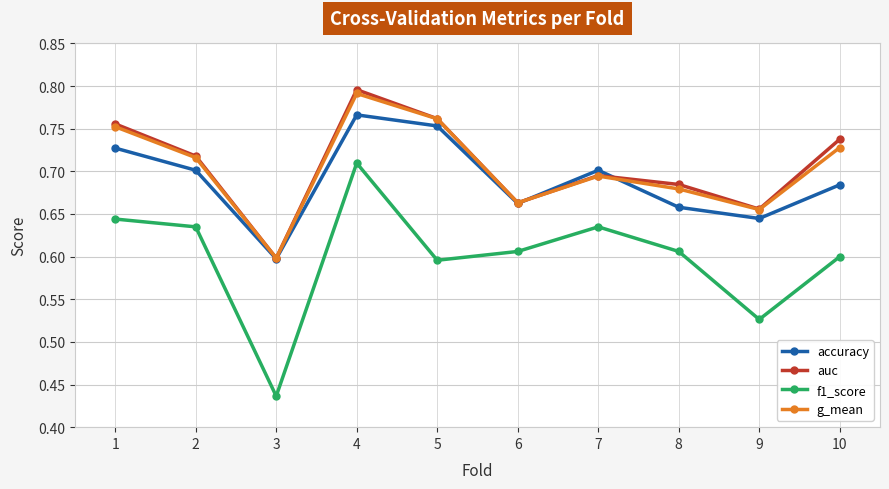

Which series has the widest spread of values?

f1_score